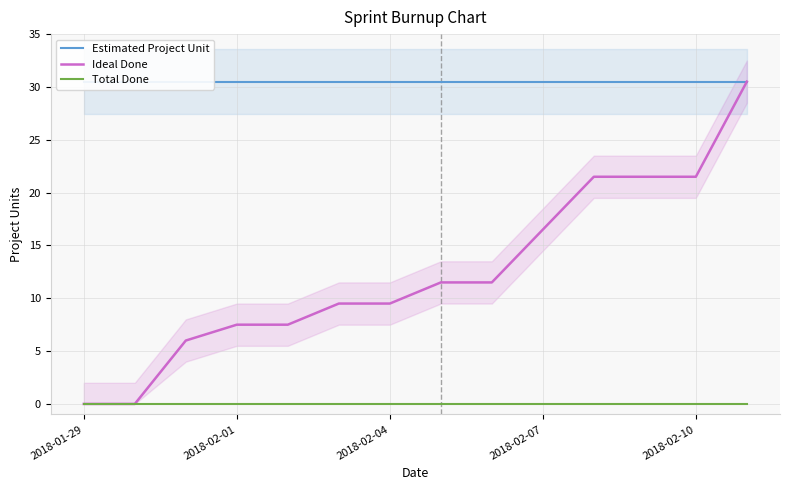

True or false: Total Done and Estimated Project Unit intersect in this chart.

False